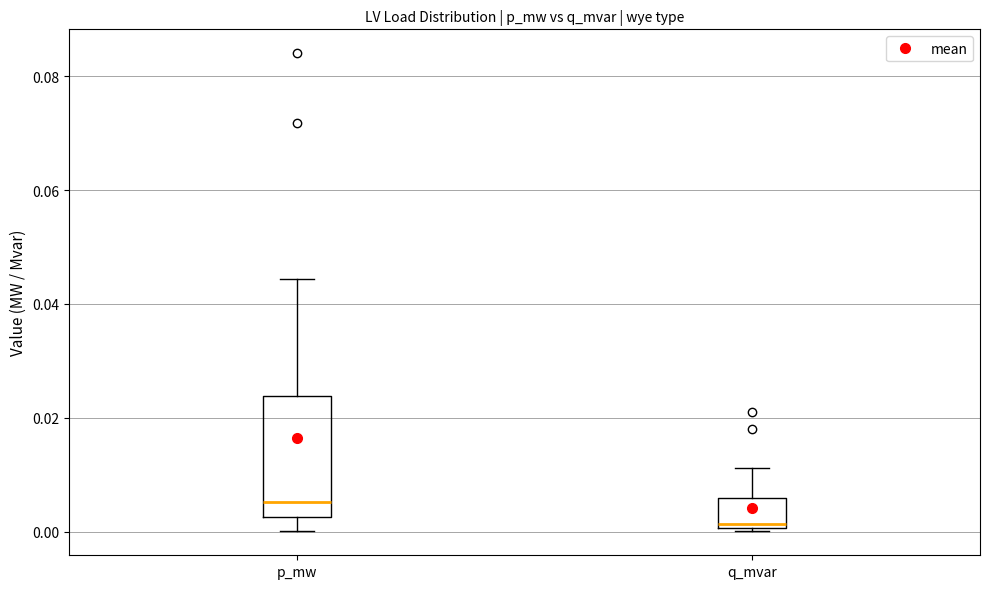

Which box is the tallest, from its lower edge to its upper edge?

p_mw